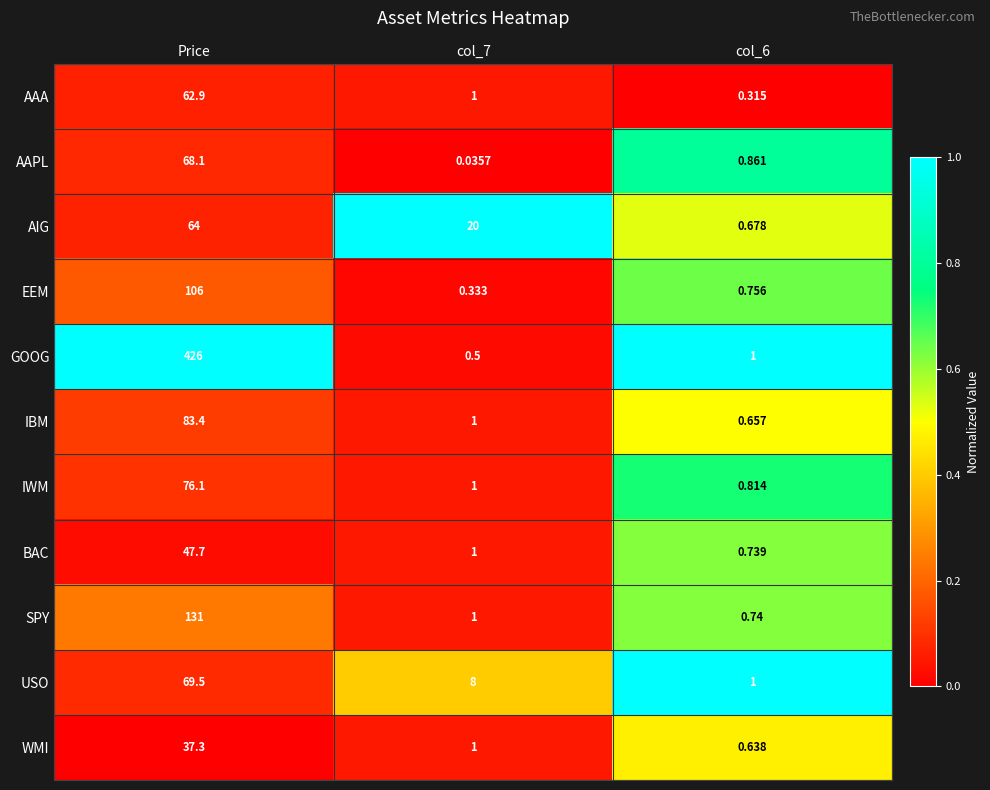

Which series has the largest range (max minus min)?

GOOG